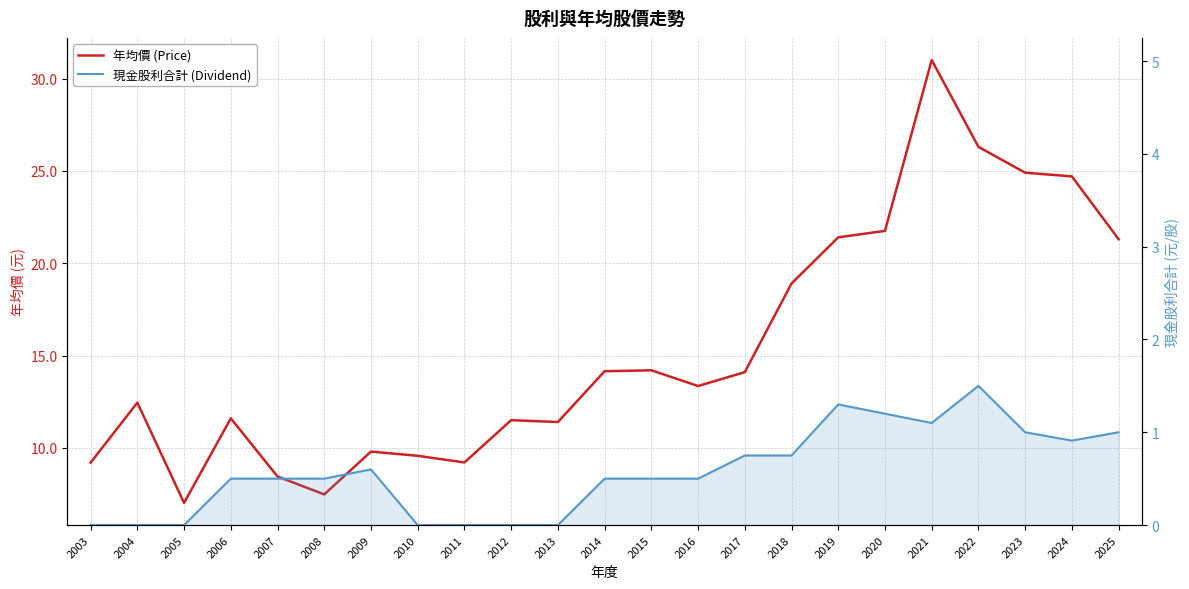

Reading left to right, what are all the values shown in this chart?

年均價 (Price): 9.2	12.4	7.0	11.6	8.4	7.5	9.8	9.6	9.2	11.5	11.4	14.2	14.2	13.3	14.1	18.9	21.4	21.8	31.0	26.3	24.9	24.7	21.3
現金股利合計 (Dividend): 0.0	0.0	0.0	0.5	0.5	0.5	0.6	0.0	0.0	0.0	0.0	0.5	0.5	0.5	0.8	0.8	1.3	1.2	1.1	1.5	1.0	0.9	1.0